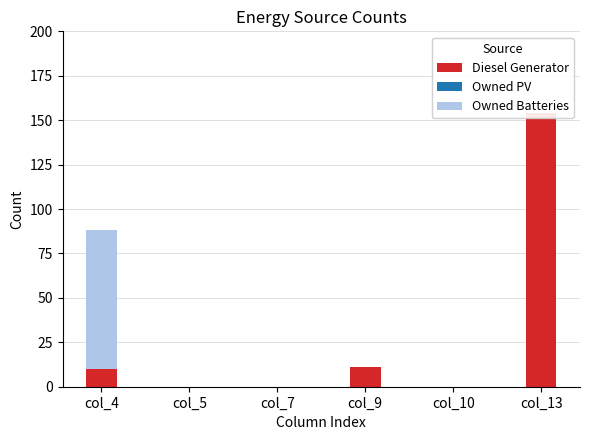

What are all the series names shown in the legend?

Diesel Generator, Owned PV, Owned Batteries